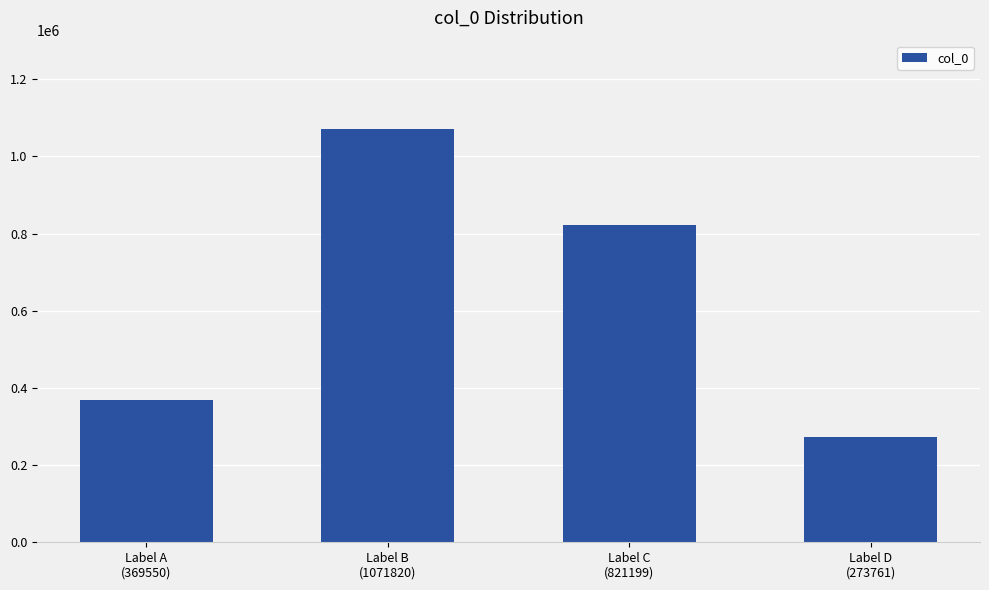

What position from the left is Label B
(1071820)?

2